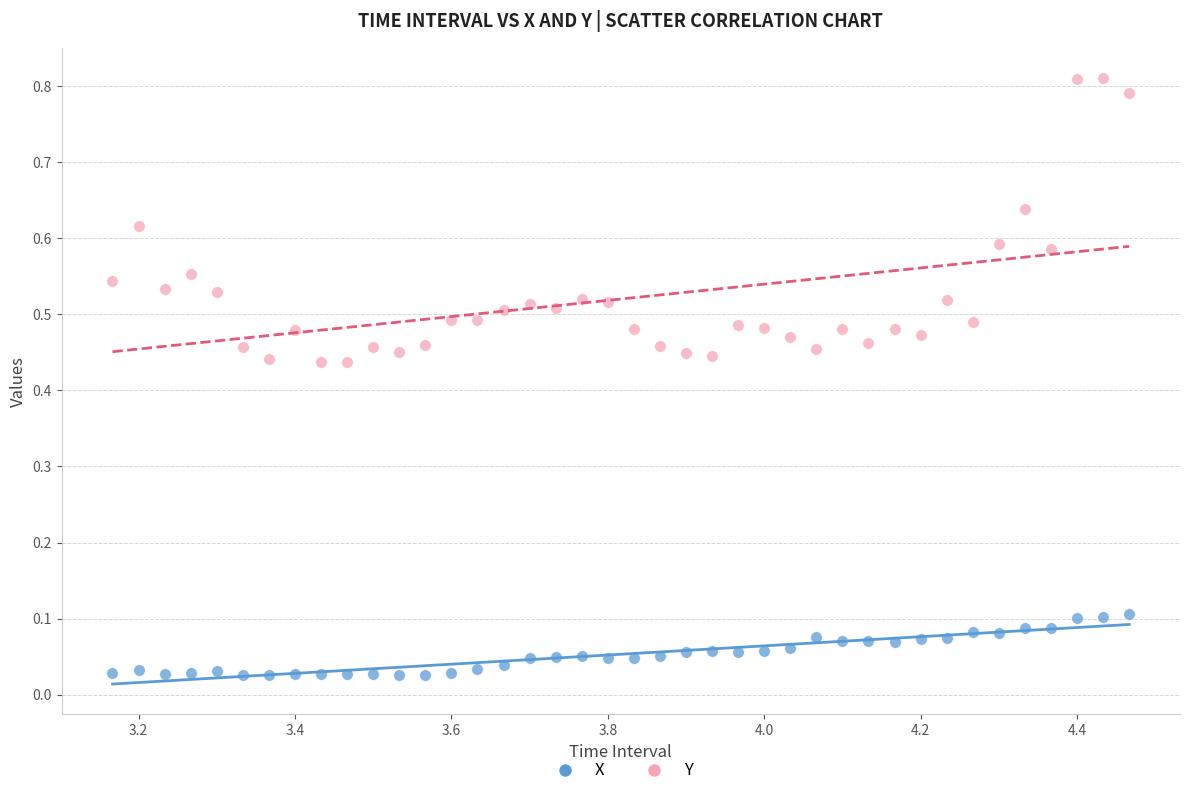

What are all the series names shown in the legend?

X, Y